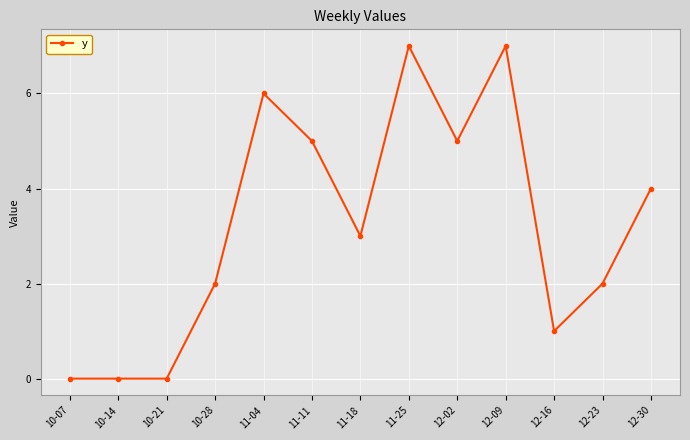

What position from the left is 10-07?

1